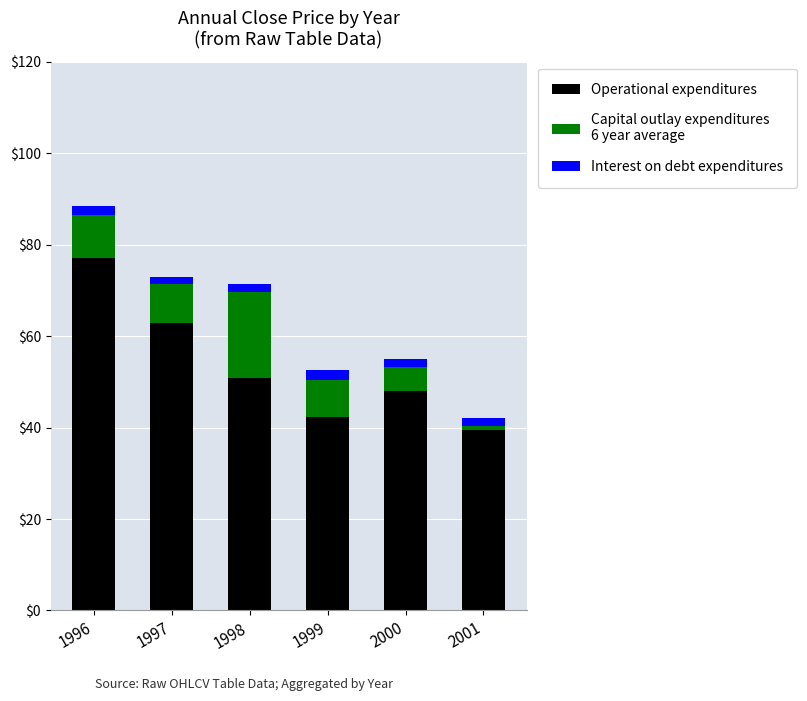

Are the bars grouped side by side (vs. stacked)?

No